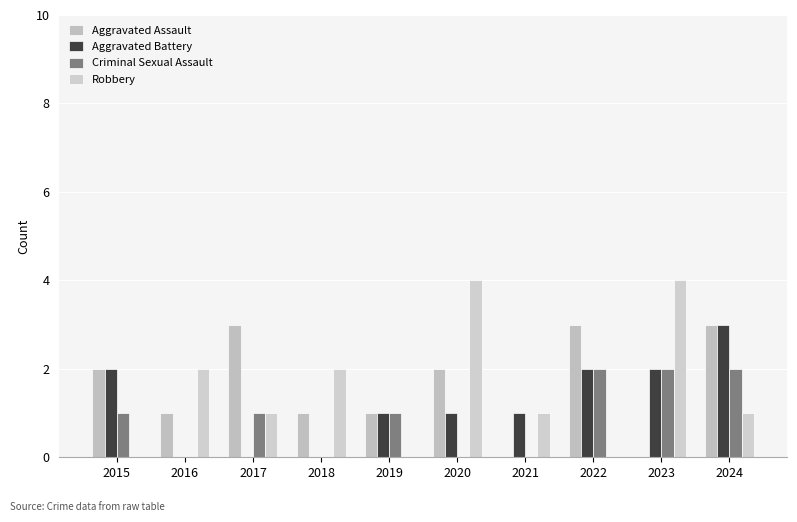

What are all the series names shown in the legend?

Aggravated Assault, Aggravated Battery, Criminal Sexual Assault, Robbery